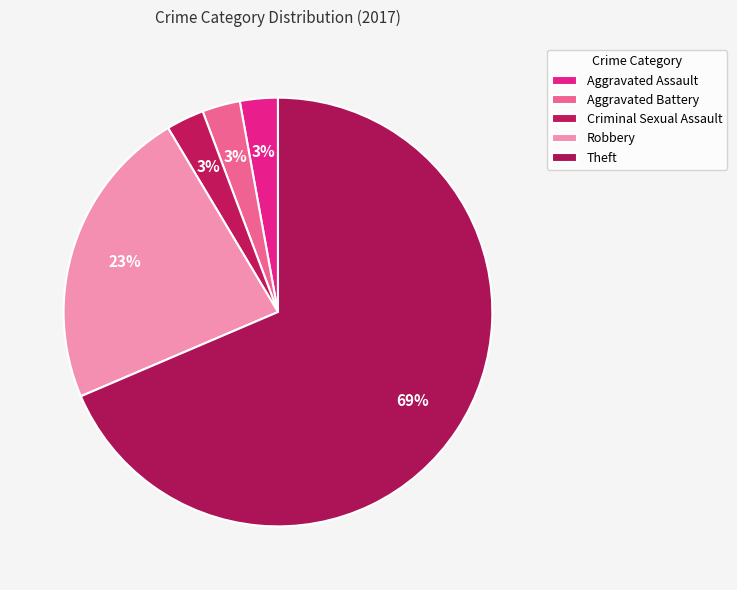

To the nearest percent, what percentage of the pie is Aggravated Battery?

3%